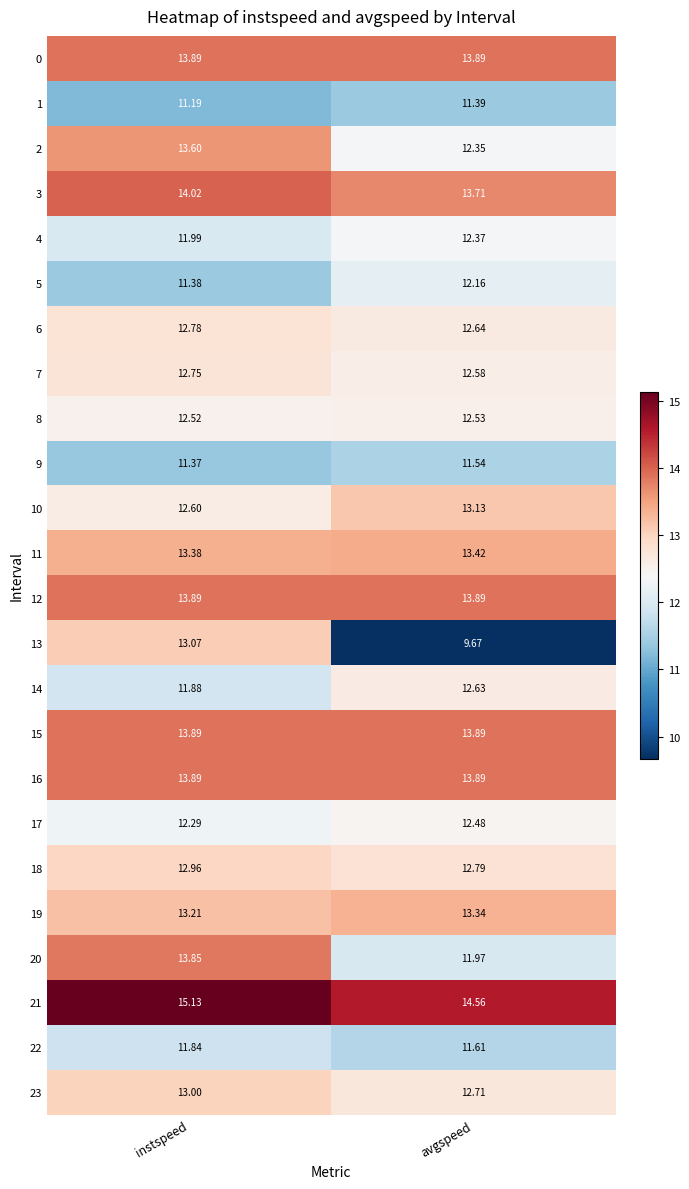

What is the total value across all series at avgspeed?

305.1